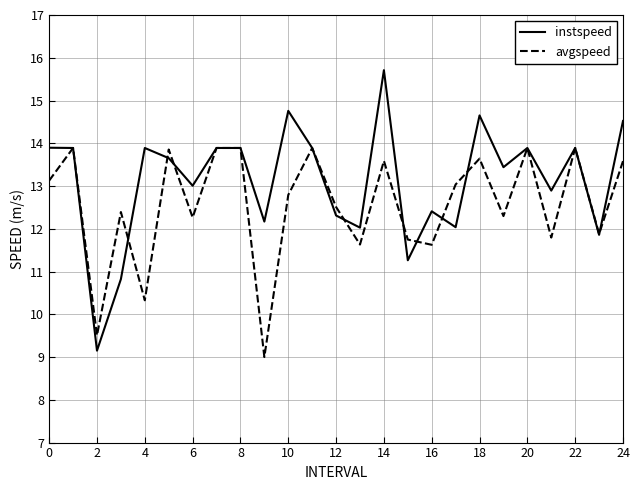

What is the greatest value displayed?

15.7